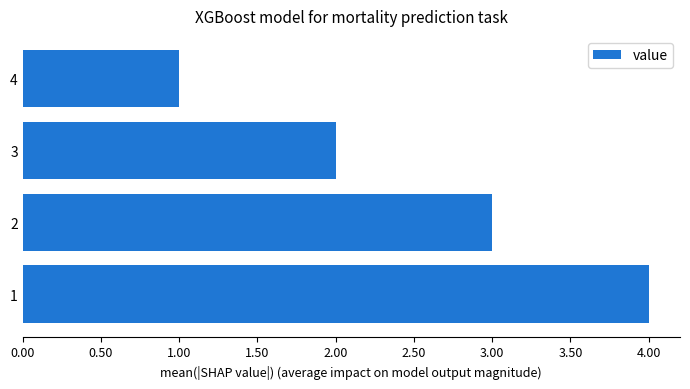

Approximately how many times larger is the value at 2 compared to 1?

0.8